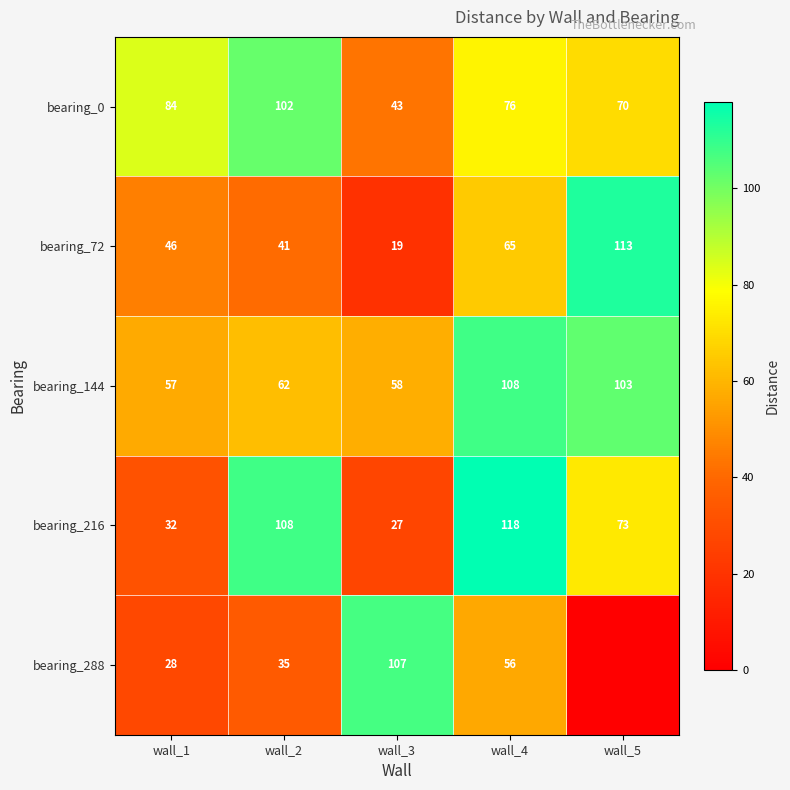

At which label does bearing_216 first exceed 73?

wall_2